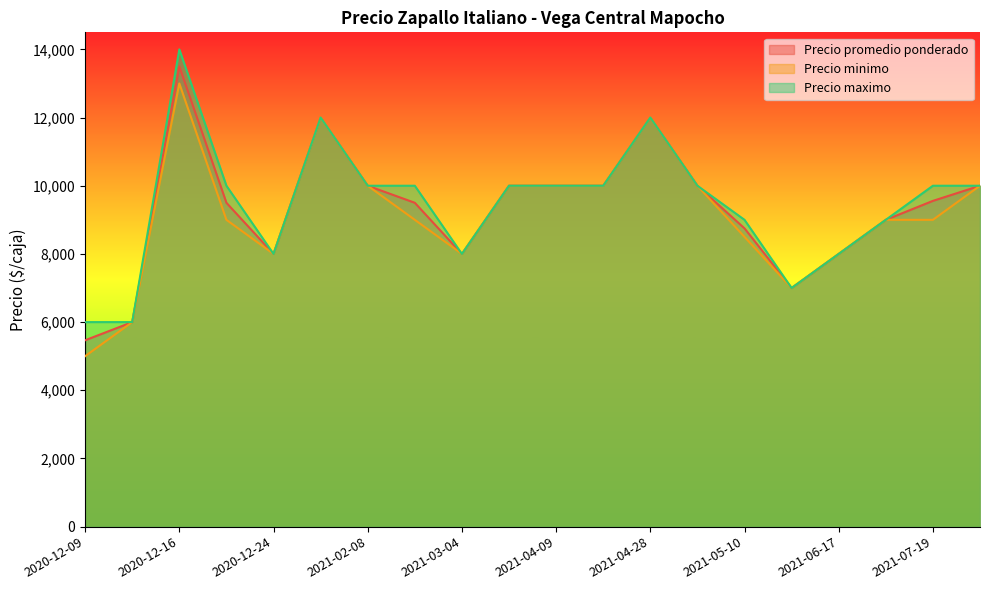

At which category is the sum across all series the highest?

2020-12-16